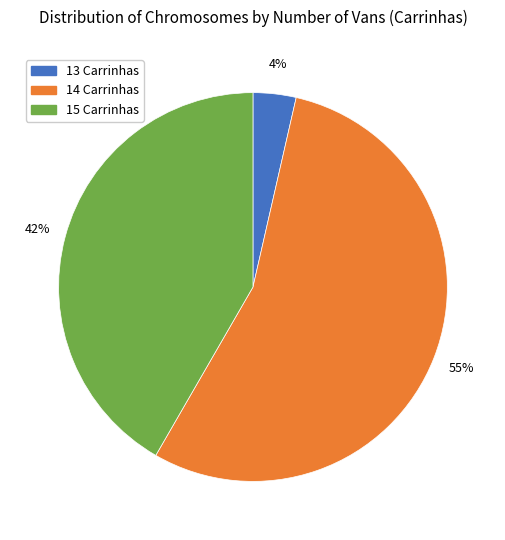

Rank the categories by value from lowest to highest.

13 Carrinhas, 15 Carrinhas, 14 Carrinhas